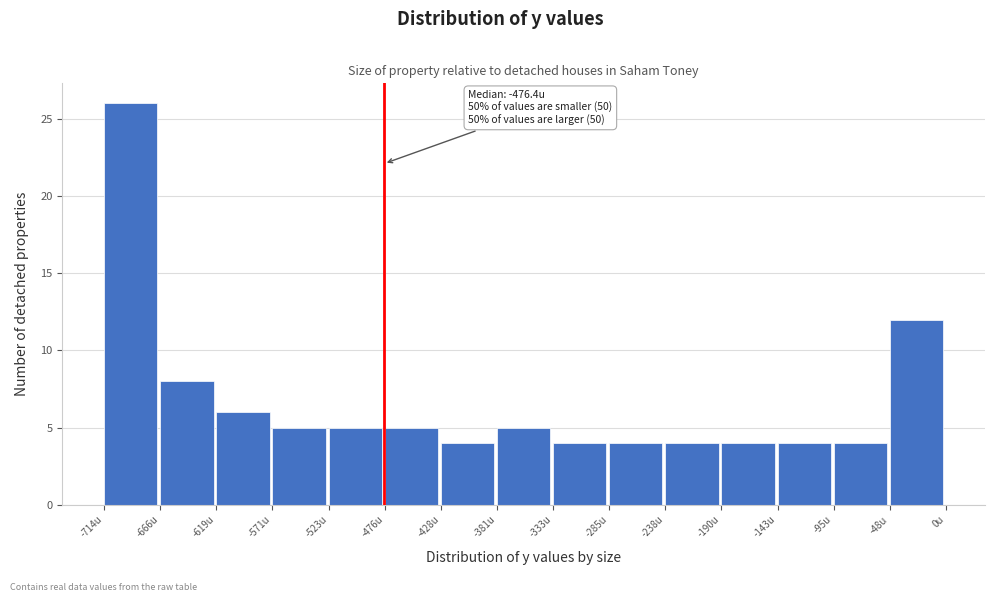

Over which range of the x-axis is the bar tallest?

-715 to -665